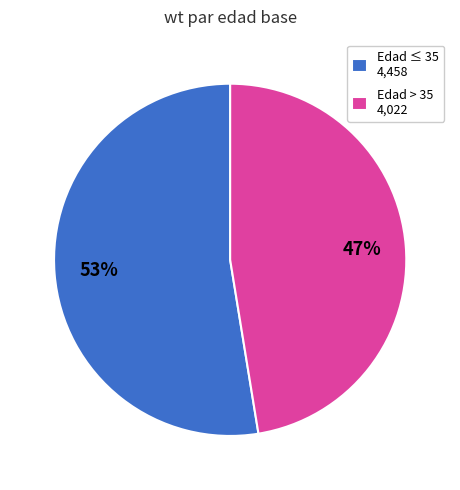

What percentage is the Edad > 35 4,022 slice, to the nearest percent?

47%